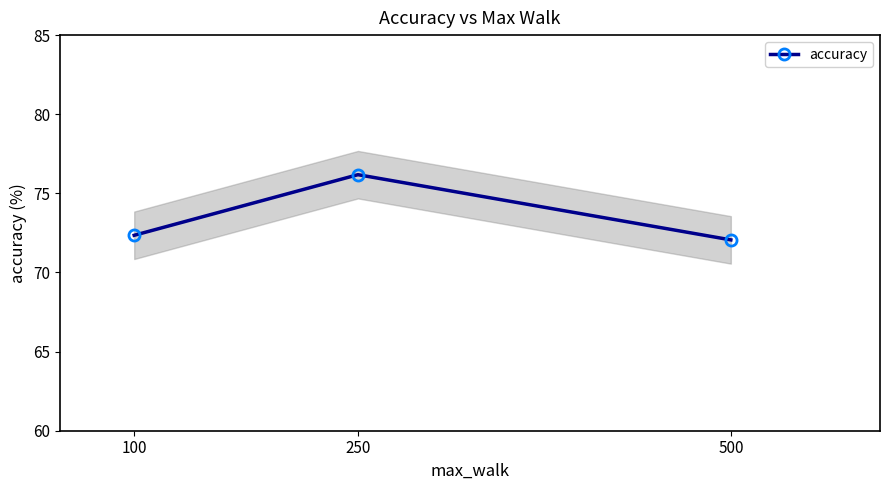

List the labels in order of value, largest first.

250, 100, 500